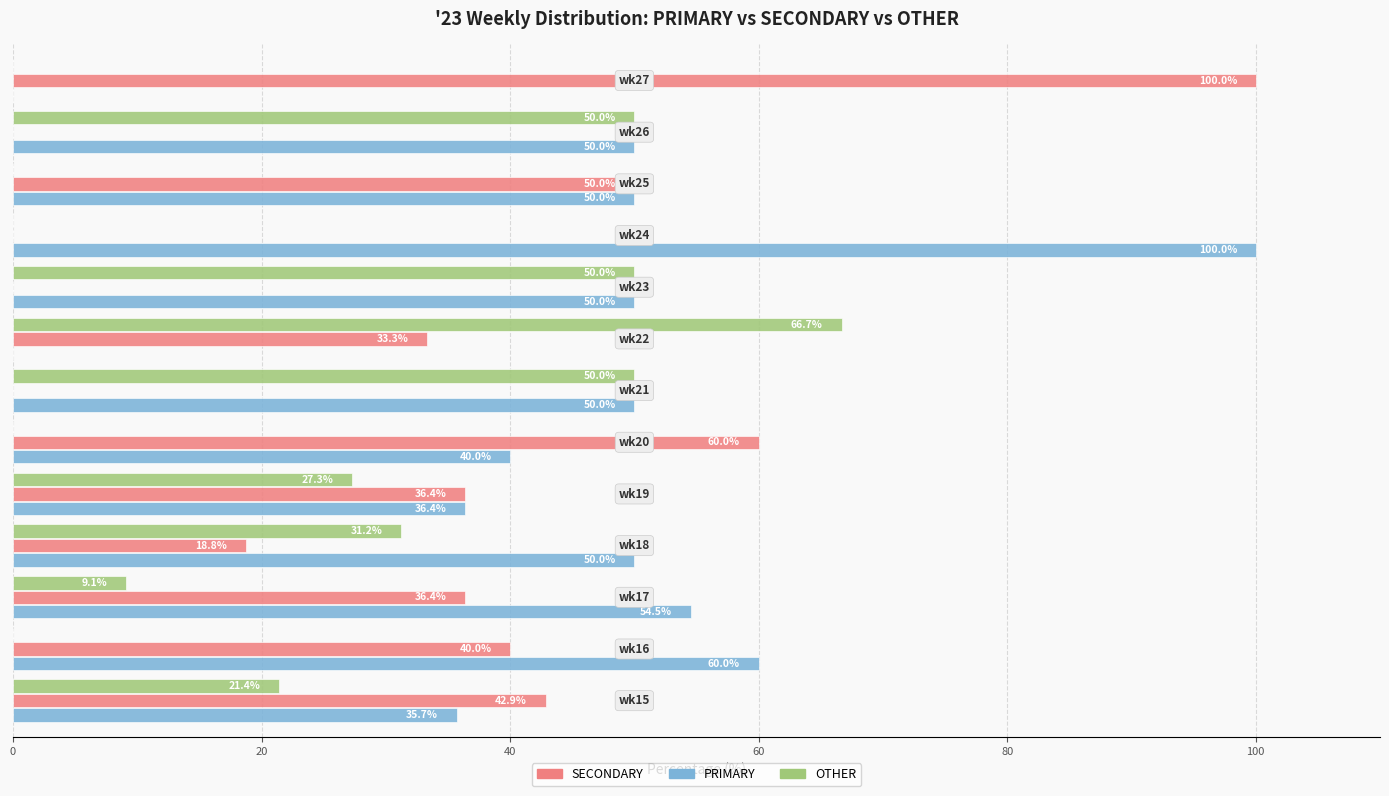

What is the sum of all OTHER values?

305.7